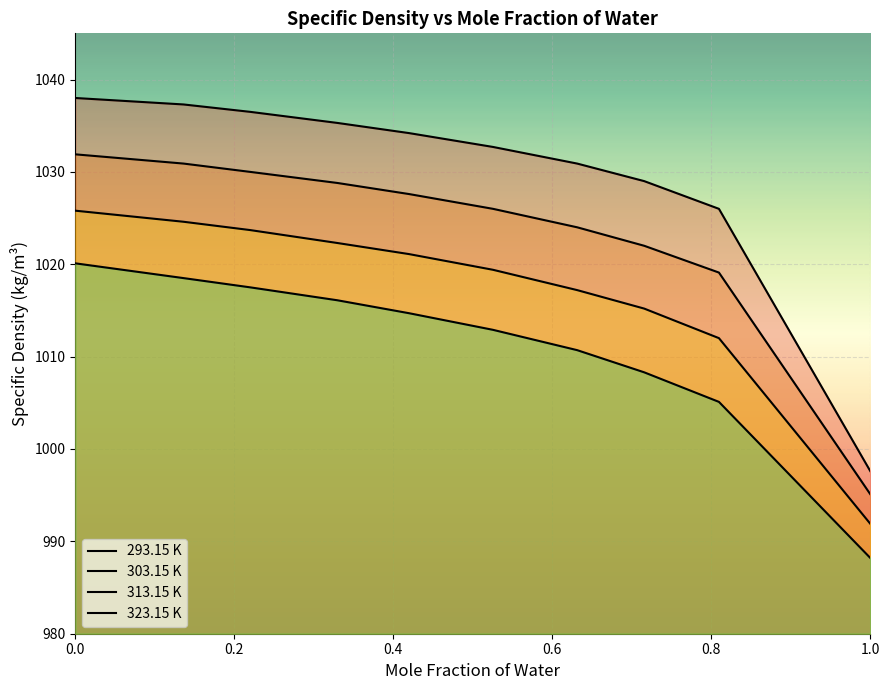

Reading left to right, extract all data points from this chart.

293.15 K: 1038.0	1037.3	1036.5	1035.3	1034.2	1032.7	1030.9	1029.0	1026.0	997.6
303.15 K: 1031.9	1030.9	1030.0	1028.8	1027.6	1026.0	1024.0	1022.0	1019.1	995.1
313.15 K: 1025.8	1024.6	1023.7	1022.3	1021.1	1019.4	1017.2	1015.2	1012.0	991.9
323.15 K: 1020.1	1018.5	1017.5	1016.1	1014.7	1012.9	1010.7	1008.3	1005.1	988.2